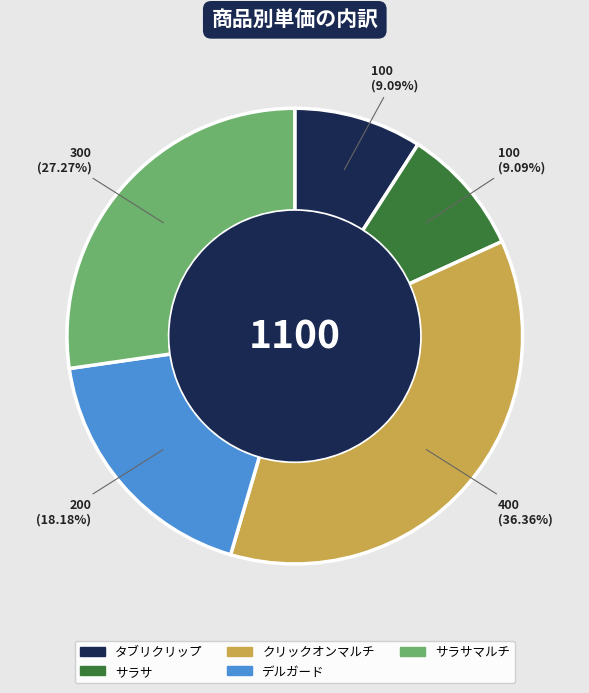

To the nearest percent, what percentage of the pie is タブリクリップ?

9%